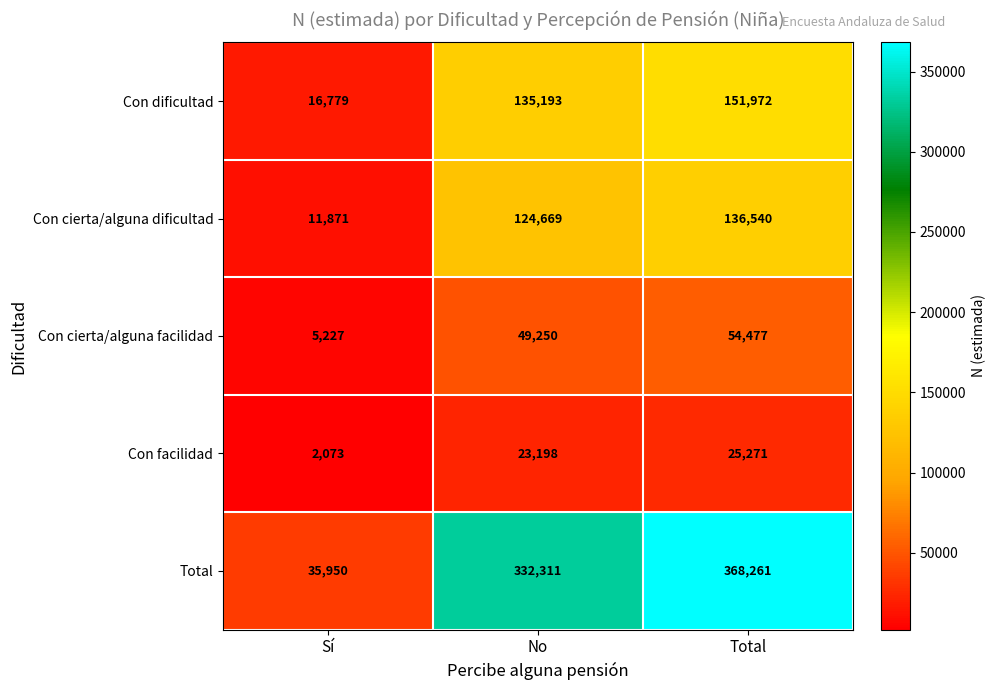

Which series has the largest range (max minus min)?

Total